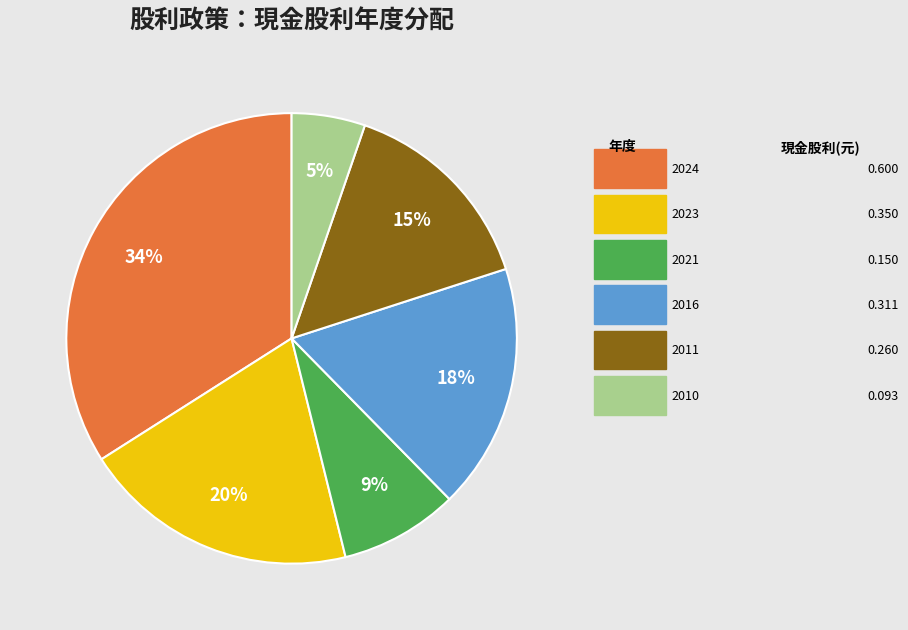

How many slices are in this pie chart?

6